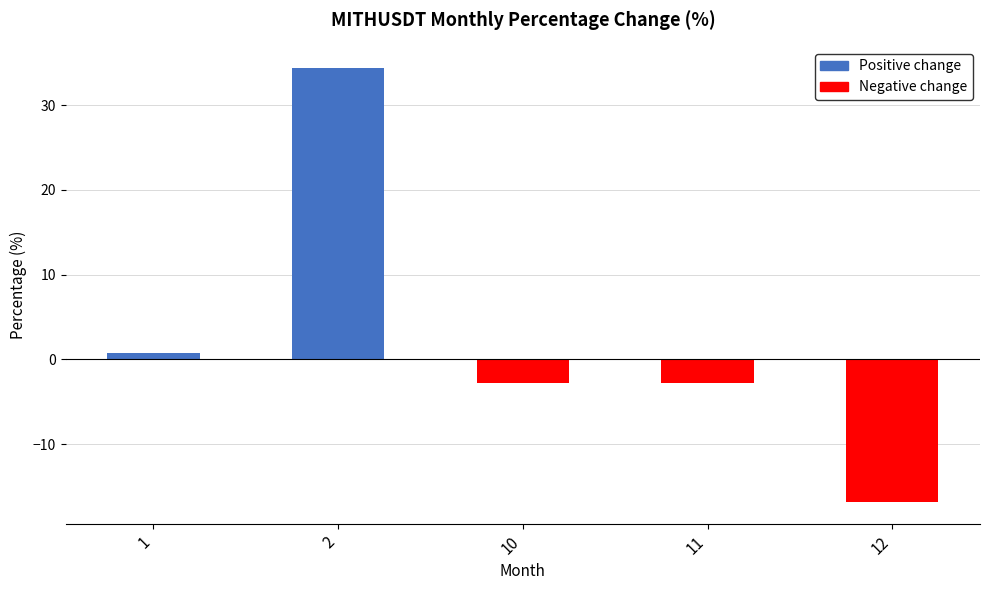

At which label is Negative change closest to -8?

10